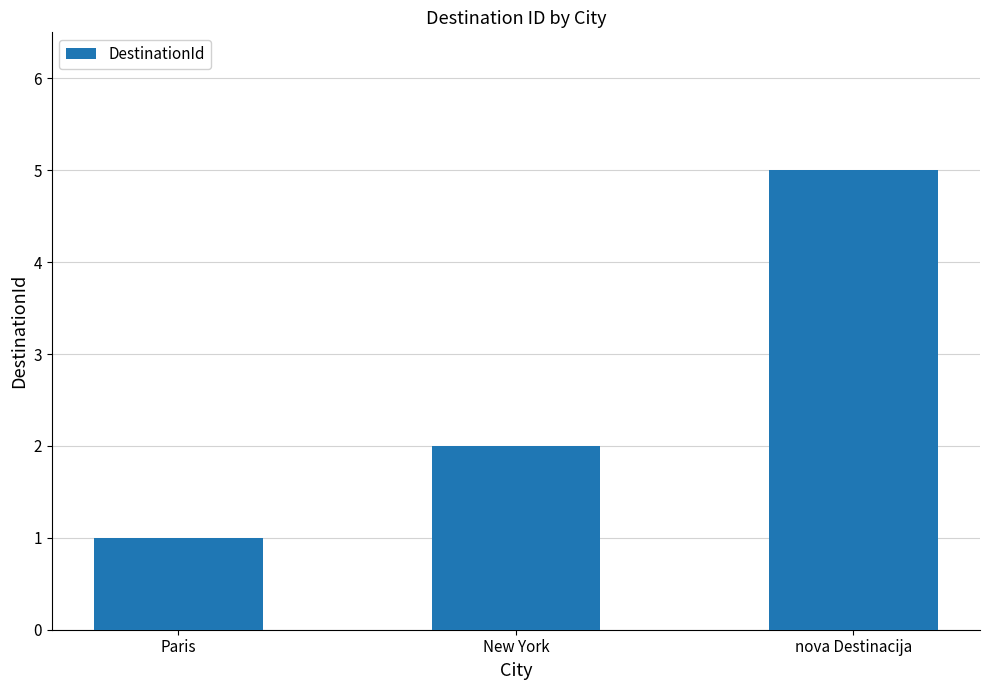

Reading right to left, what are all the values shown in this chart?

nova Destinacija=5	New York=2	Paris=1